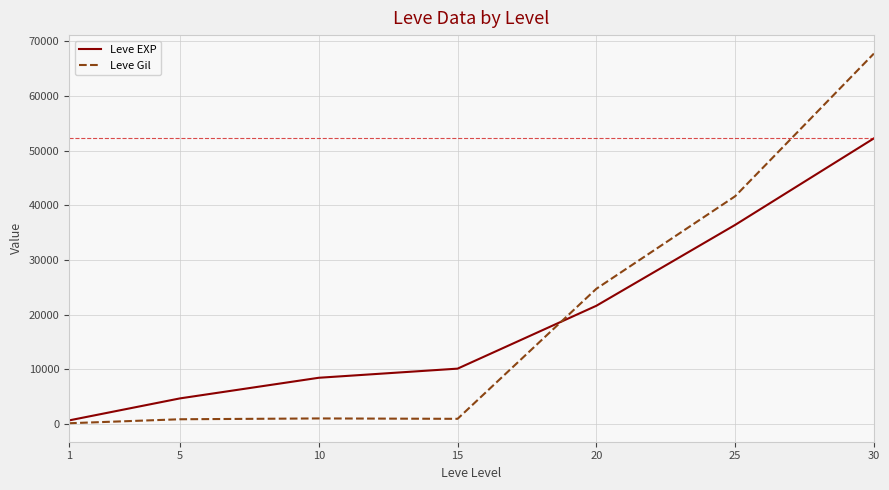

Rank the categories by Leve EXP value from lowest to highest.

1, 5, 10, 15, 20, 25, 30